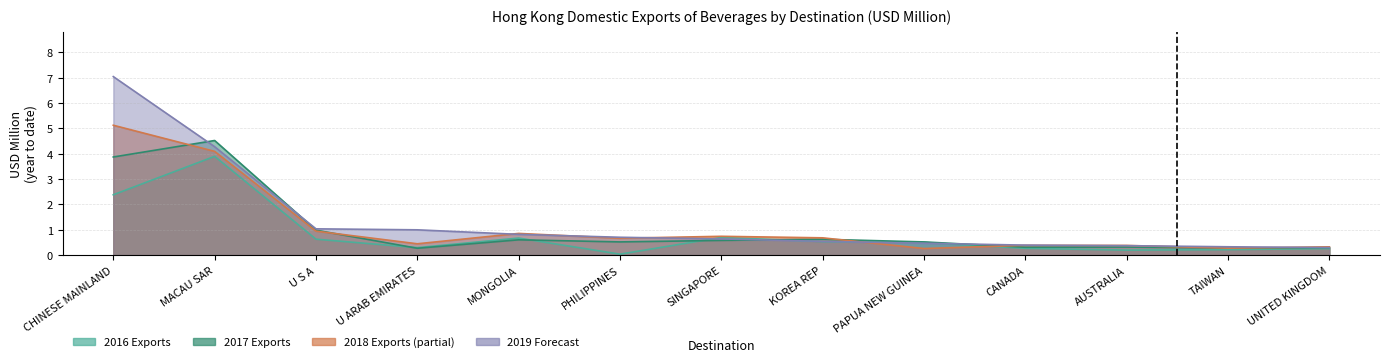

What is the difference between the highest and lowest values at SINGAPORE?

0.2